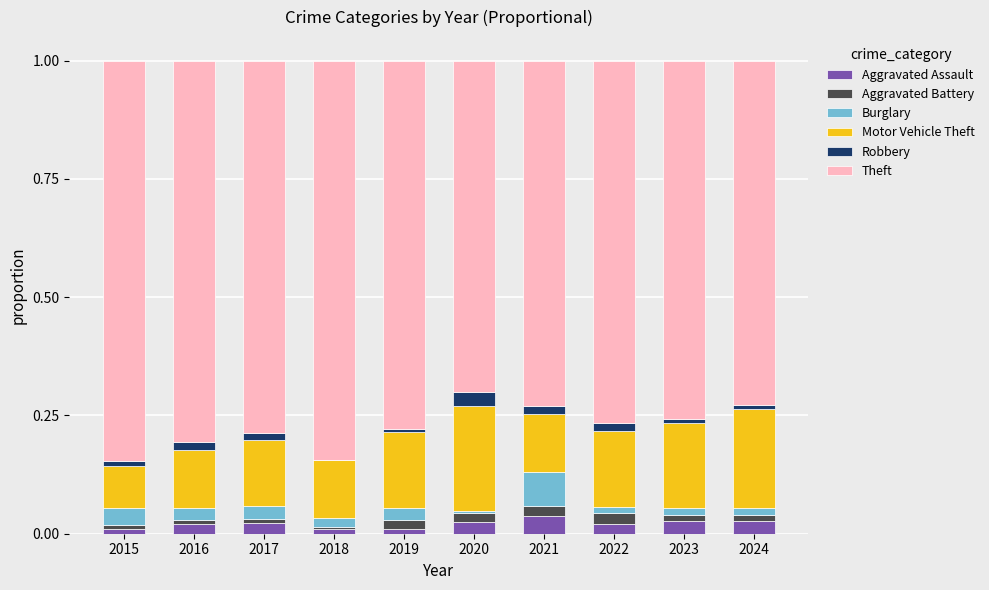

Count the number of data series in this chart.

6